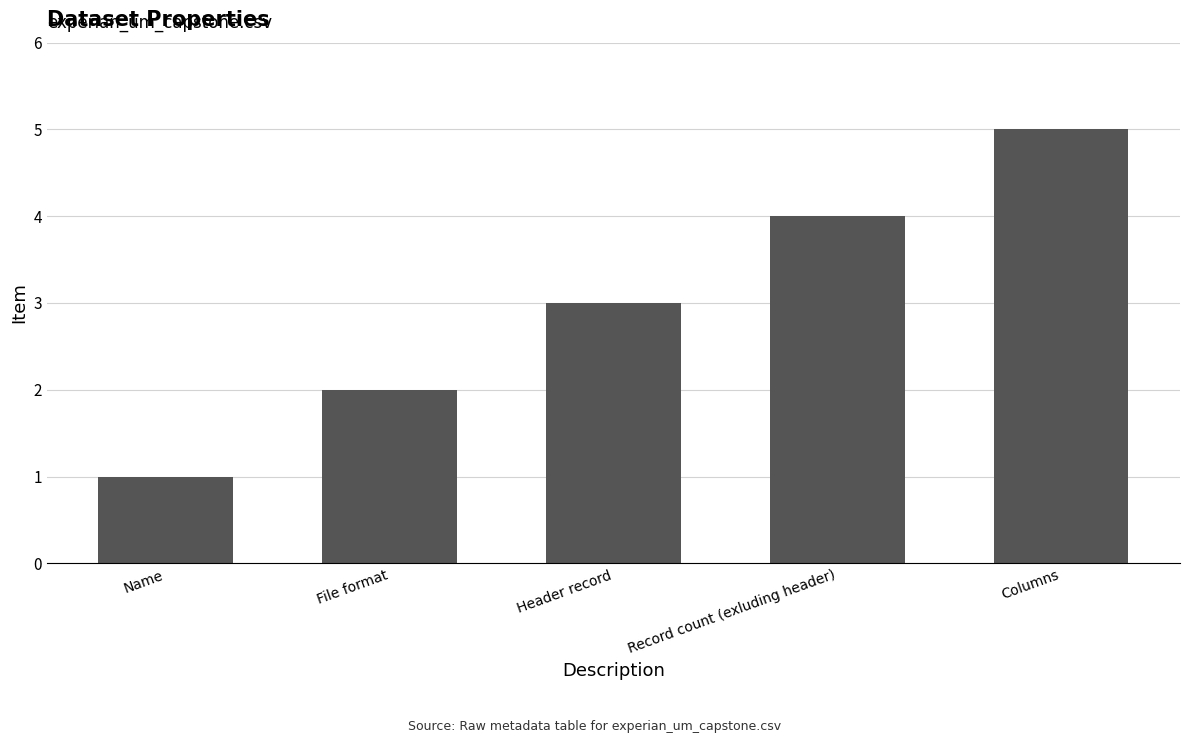

How many bars are there in total?

5